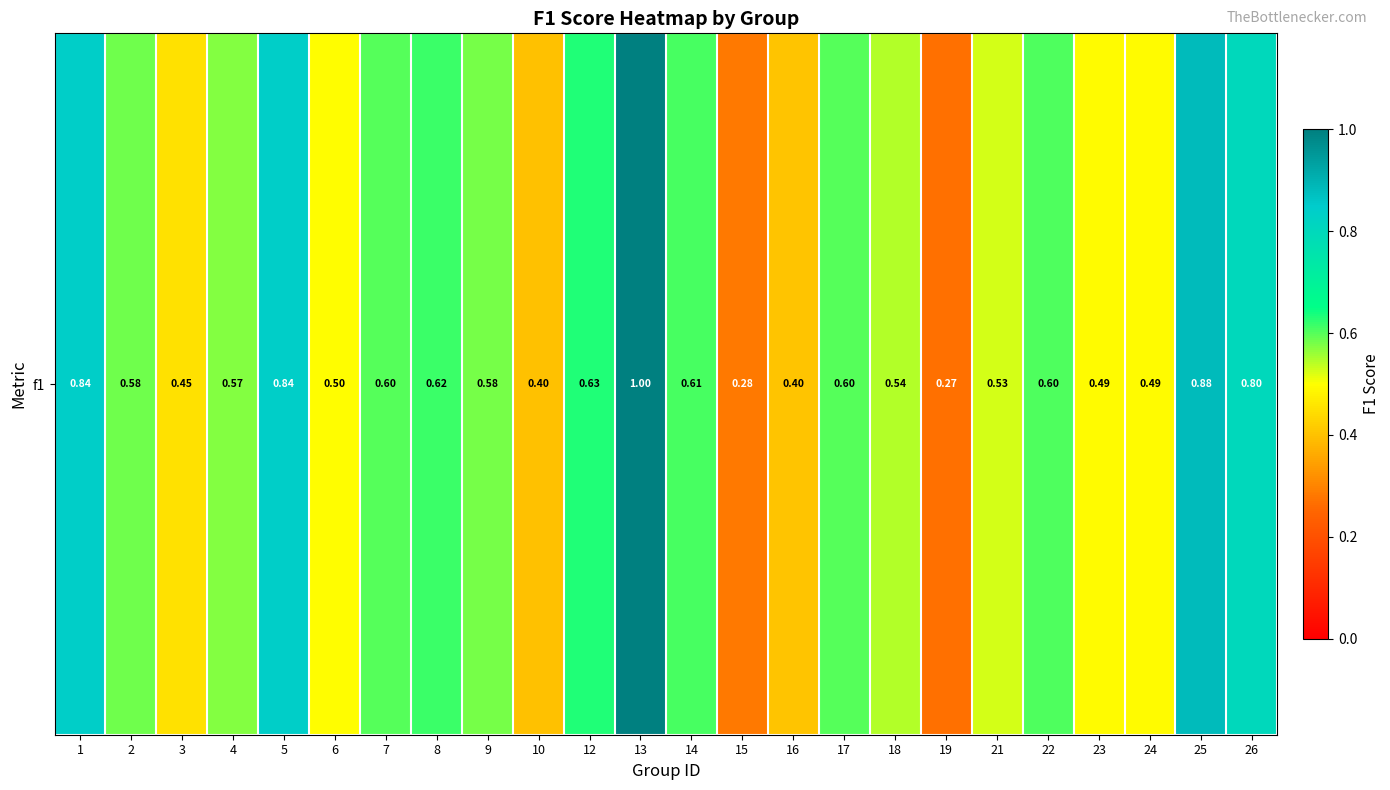

The value at 21 is 0.2. True or false?

False